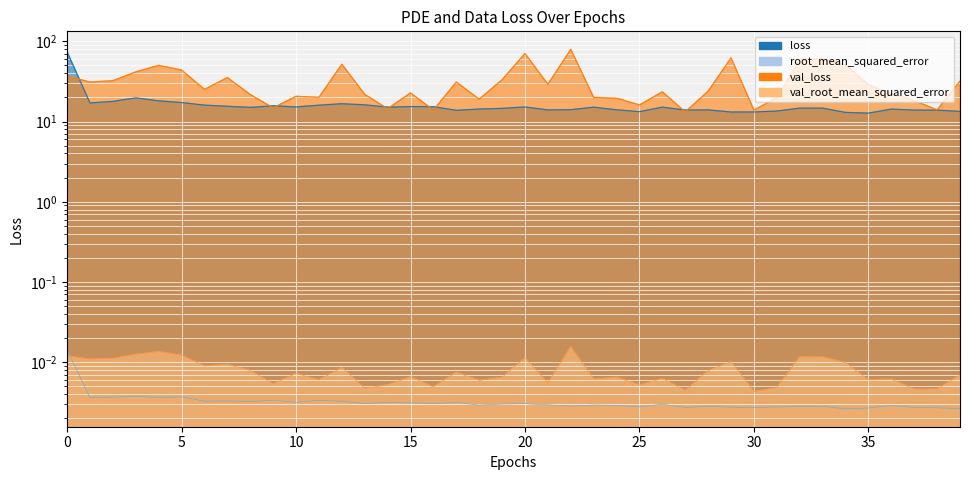

True or false: loss has more than 0 points higher than both neighbors.

True